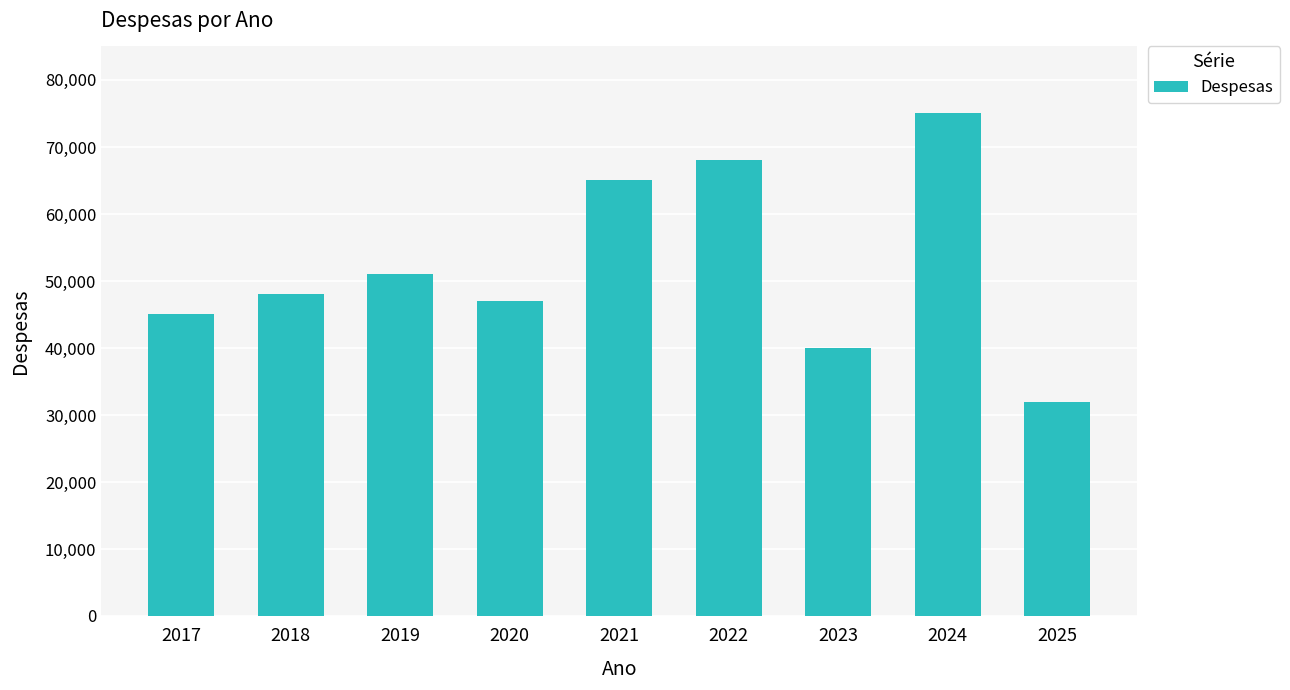

True or false: the data shows 41703 at 2025.

False